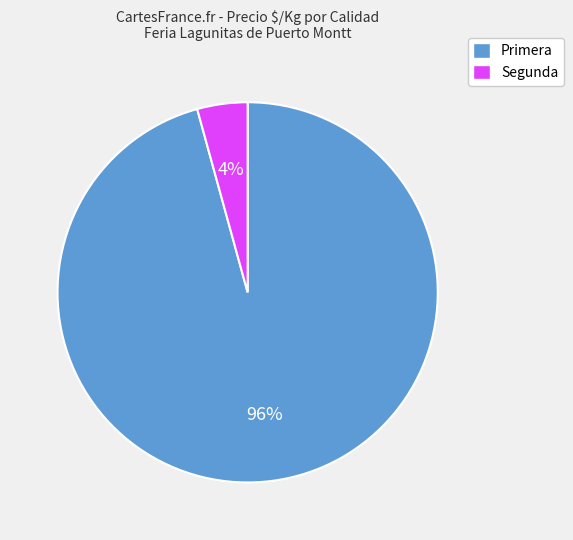

Which slice represents more than half of the pie?

Primera